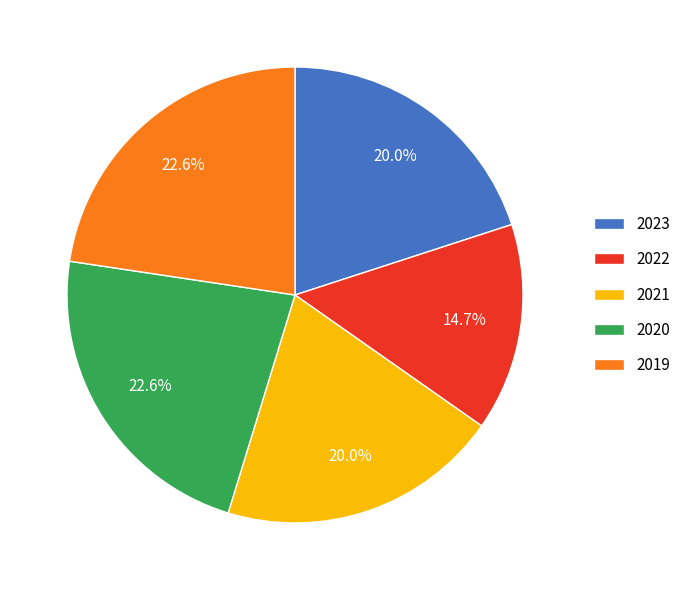

Count the number of slices in the pie.

5